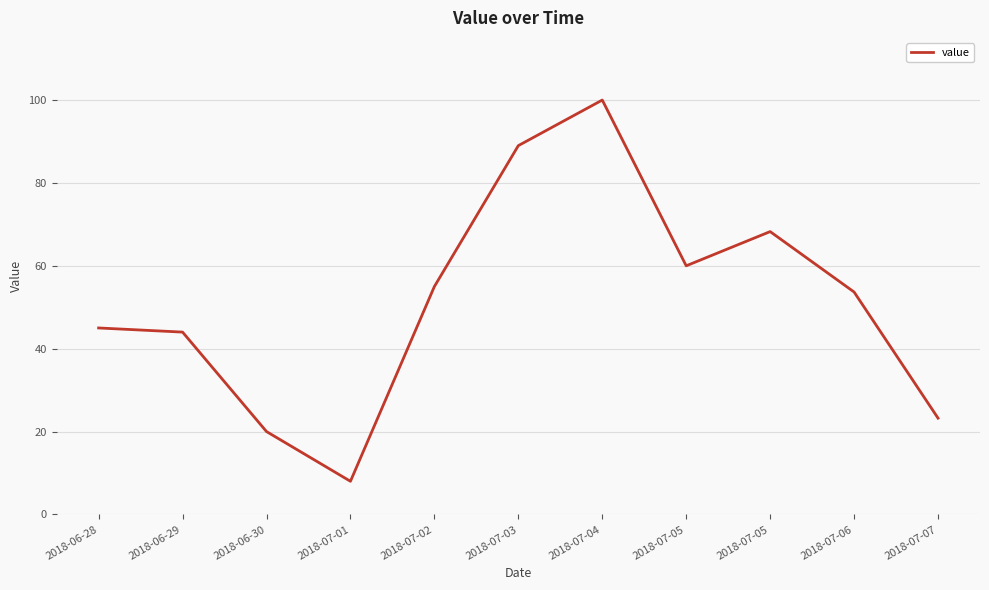

Does the chart display data point markers on the line(s)?

No